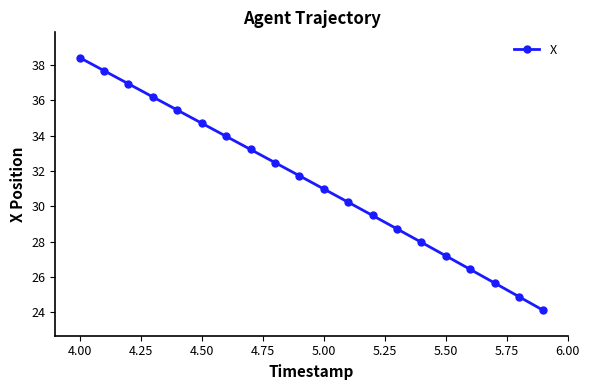

True or false: the data has more than 1 interior local peaks.

False